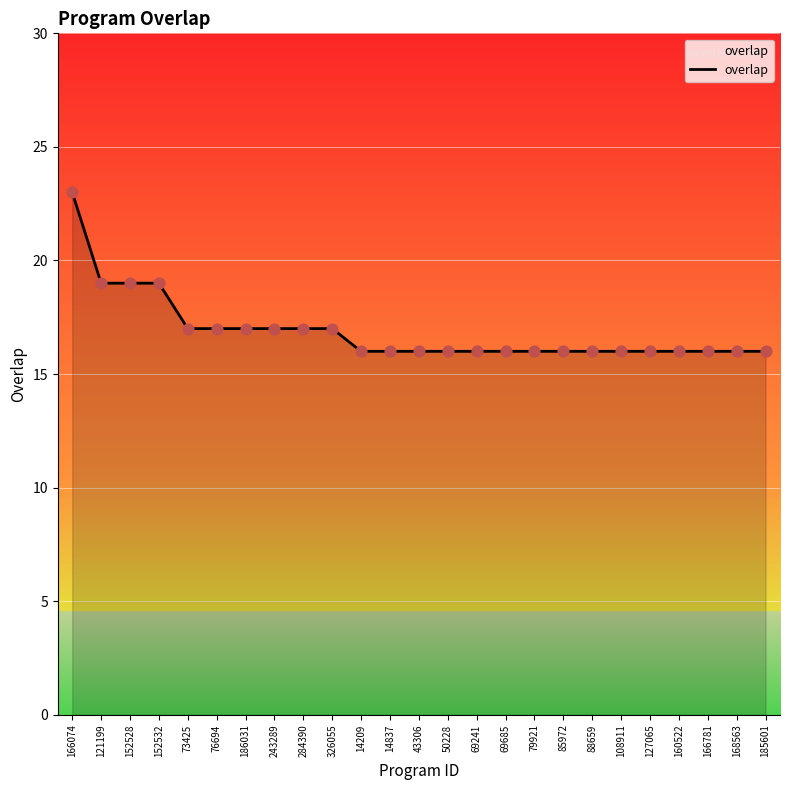

What is the ratio of the value at 14837 to the value at 76694?

0.9